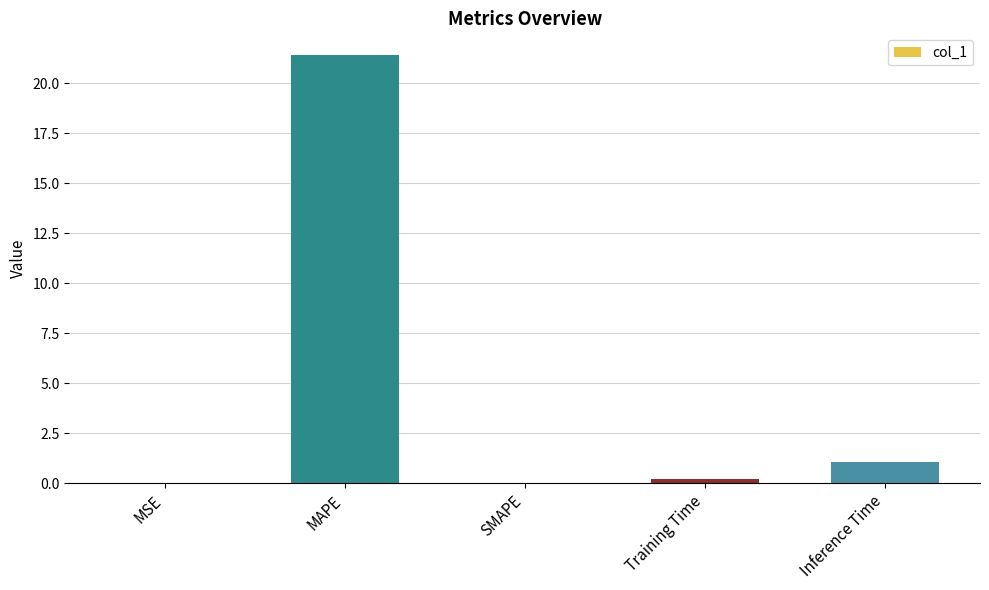

The chart shows a value of 0.0 at MSE. True or false?

True